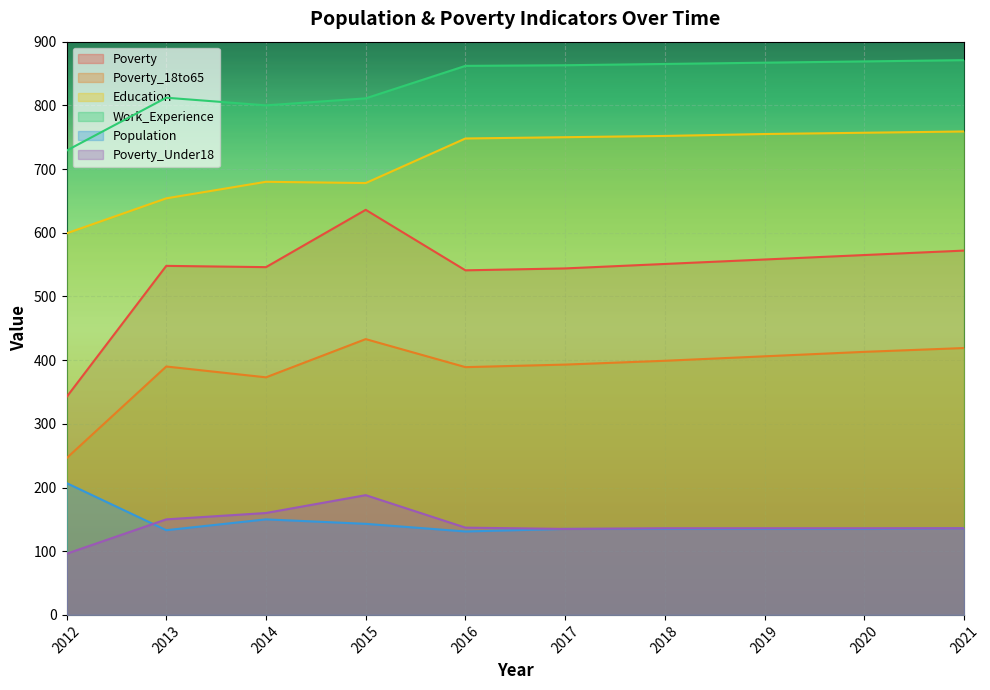

True or false: Population and Education cross at least once.

False